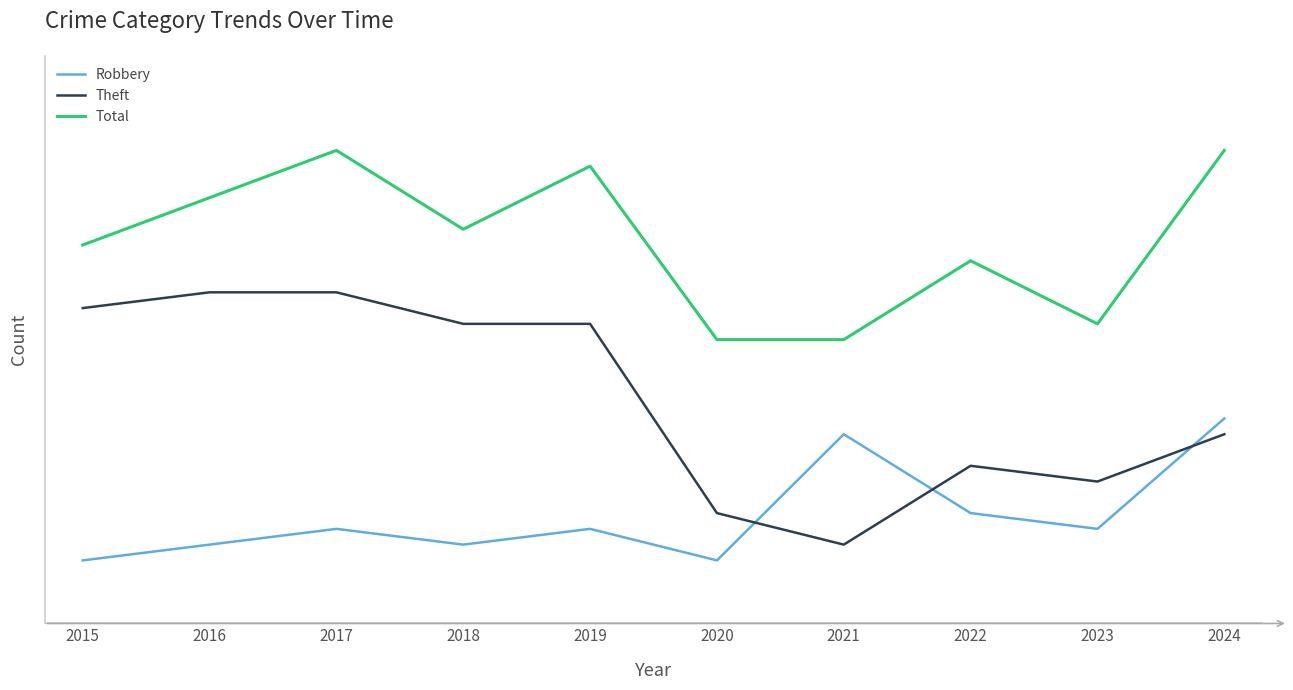

Which series has the largest range (max minus min)?

Theft